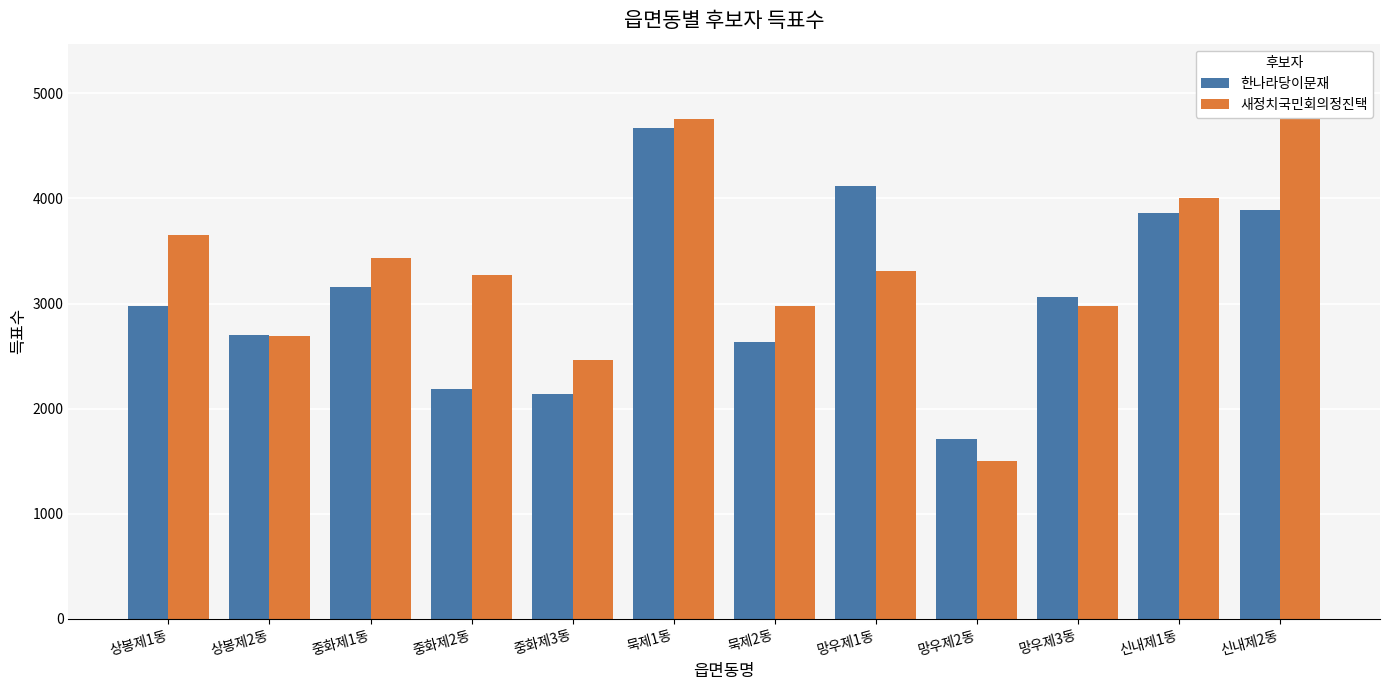

What is the highest value of the 한나라당이문재 series?

4667